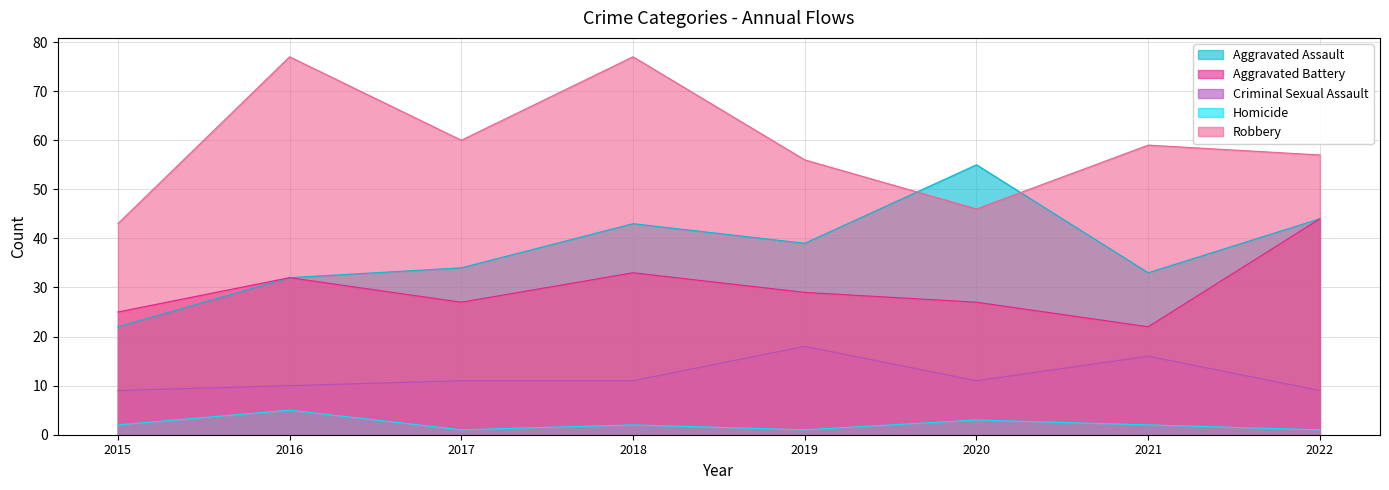

List the series in order of their peak value, highest first.

Robbery, Aggravated Assault, Aggravated Battery, Criminal Sexual Assault, Homicide